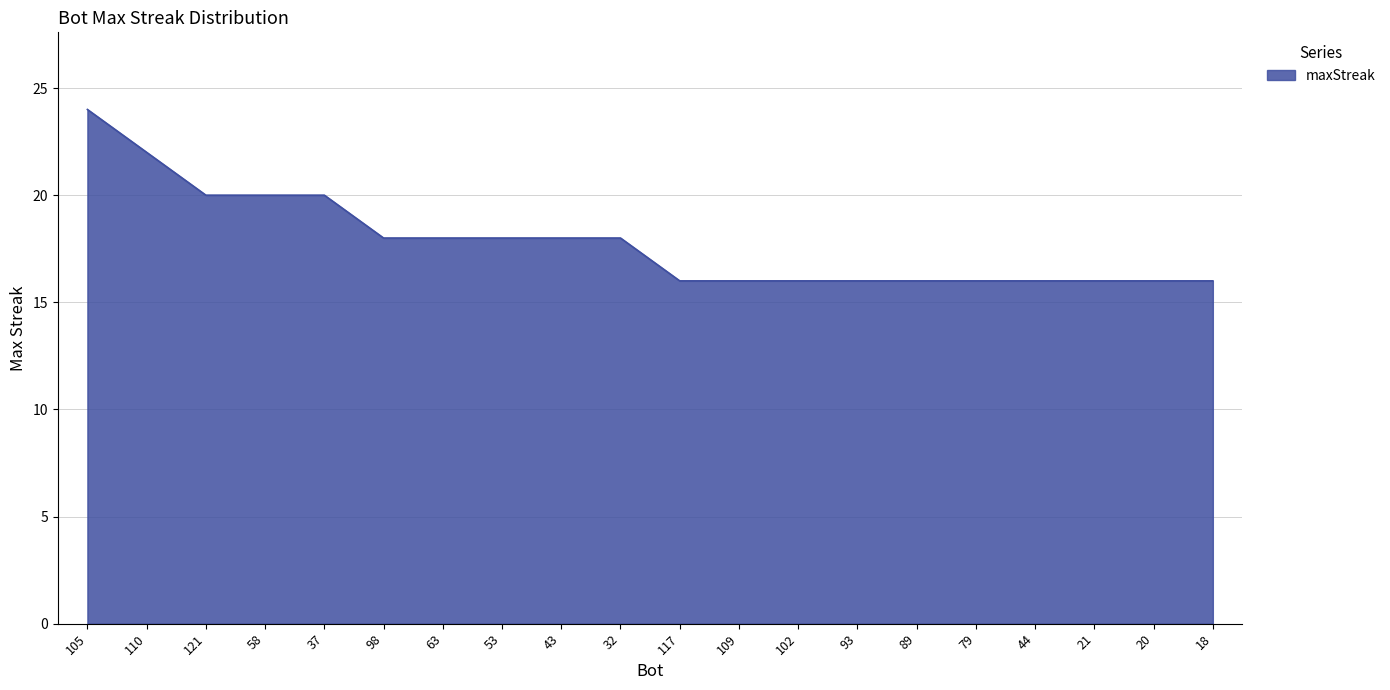

What is the maximum value shown in the chart?

24